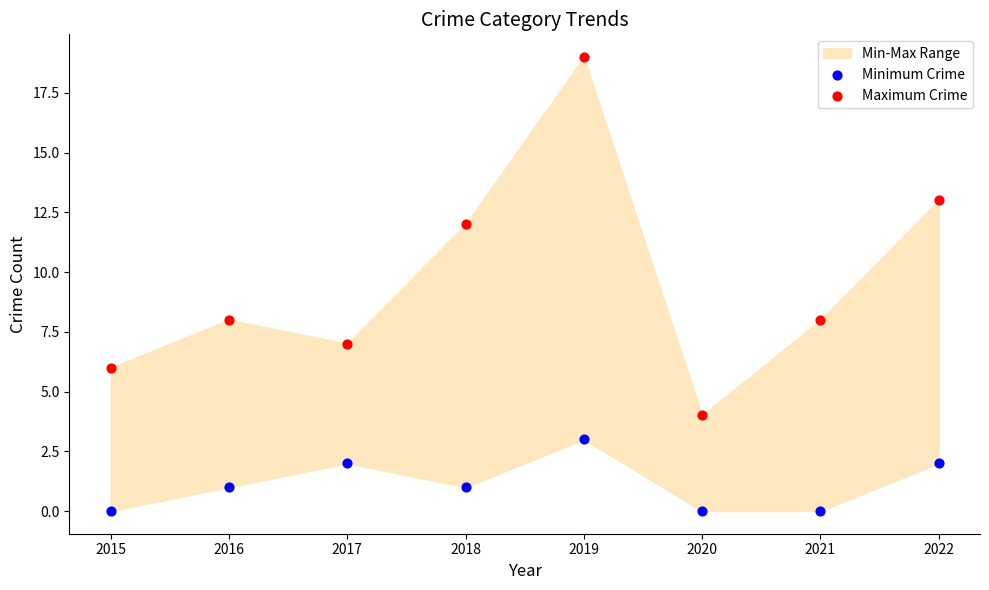

Which series contains the lowest Y value?

Minimum Crime